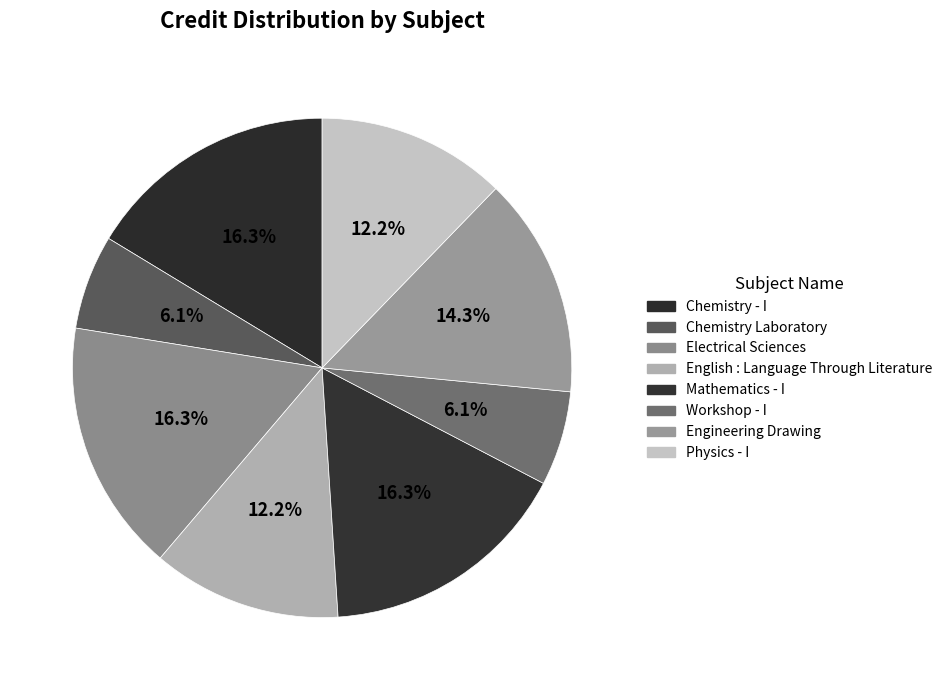

What is the change in value from Chemistry Laboratory to English : Language Through Literature?

+3